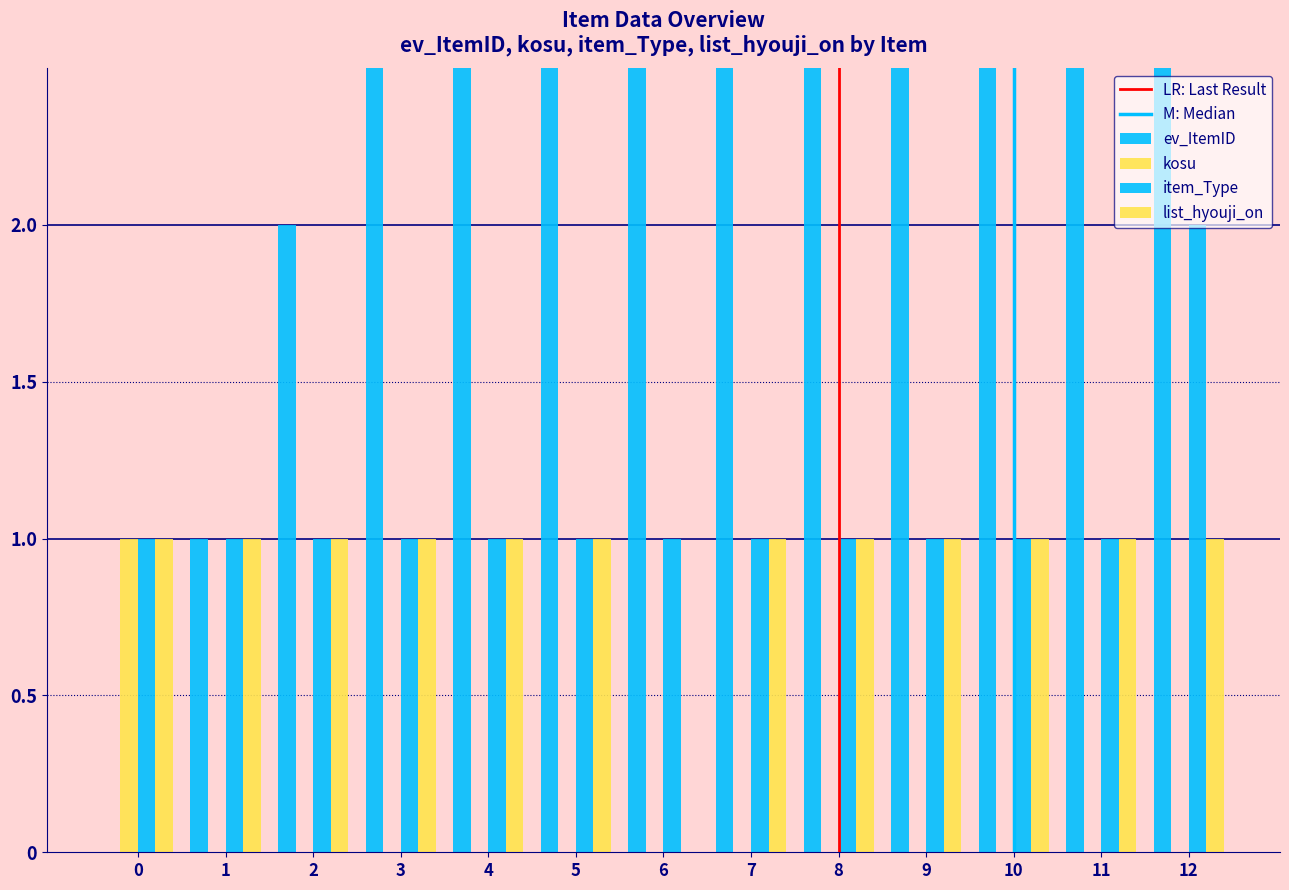

Reading right to left, transcribe all the data shown in this chart.

ev_ItemID: 12	11	10	9	8	7	6	5	4	3	2	1	0
kosu: 0	0	0	0	0	0	0	0	0	0	0	0	1
item_Type: 2	1	1	1	1	1	1	1	1	1	1	1	1
list_hyouji_on: 1	1	1	1	1	1	0	1	1	1	1	1	1